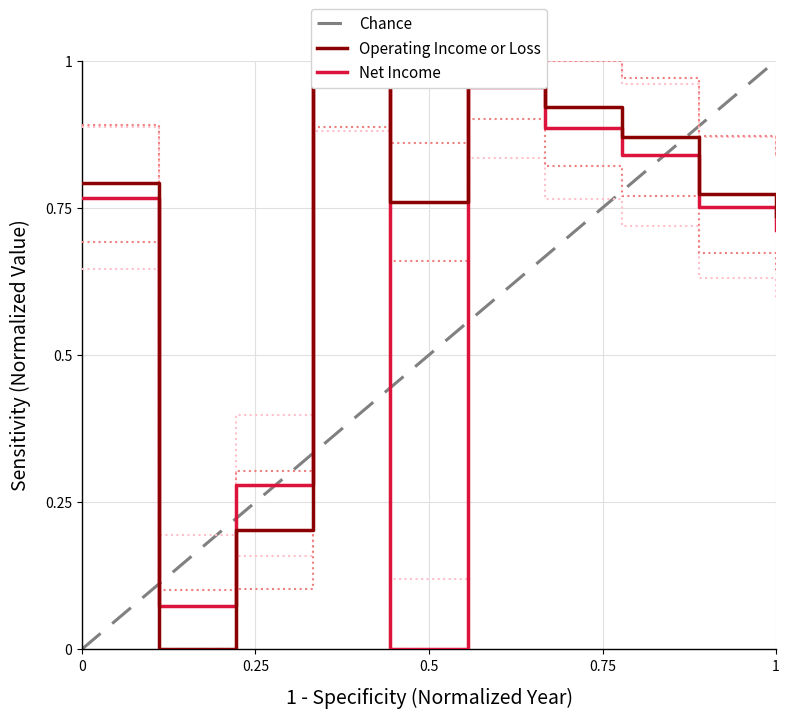

Reading left to right, what are all the values shown in this chart?

Operating Income or Loss: 0.8	0.0	0.2	1.0	0.8	1.0	0.9	0.9	0.8	0.7
Net Income: 0.8	0.1	0.3	1.0	0.0	1.0	0.9	0.8	0.8	0.7